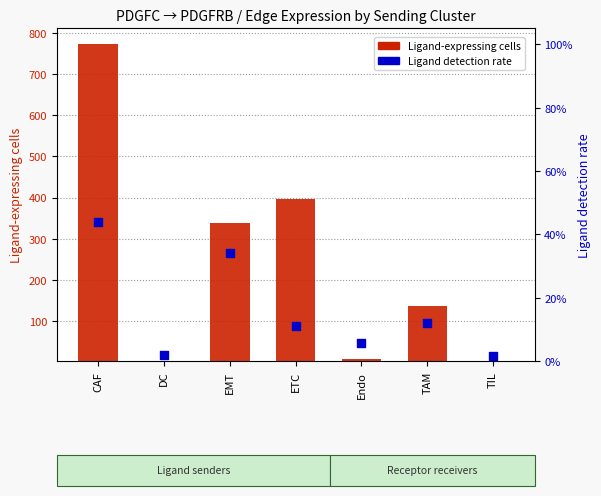

At how many categories does at least one series exceed 663?

1